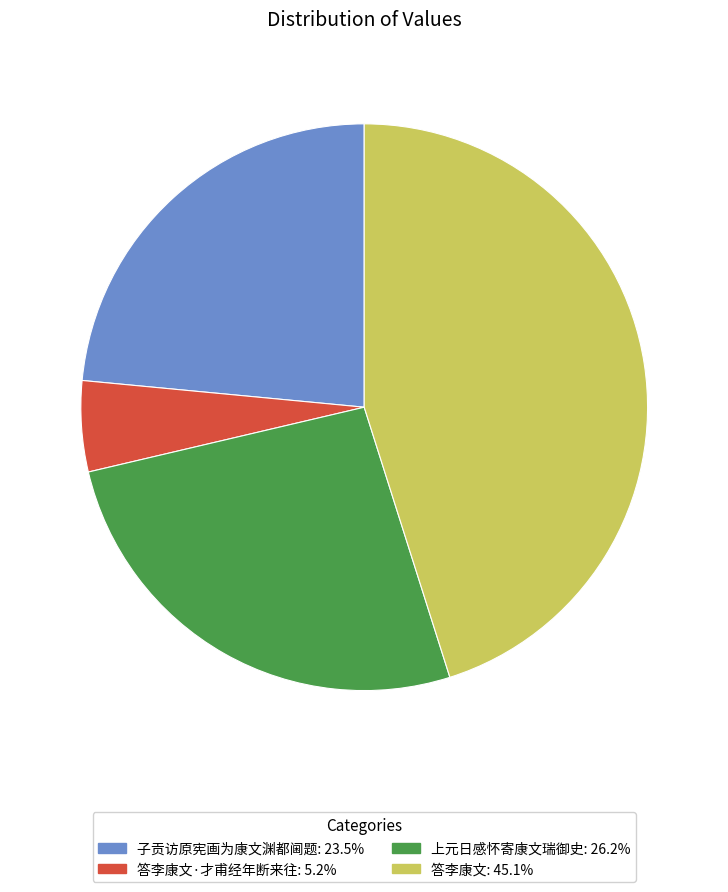

Does any single category account for the majority?

No